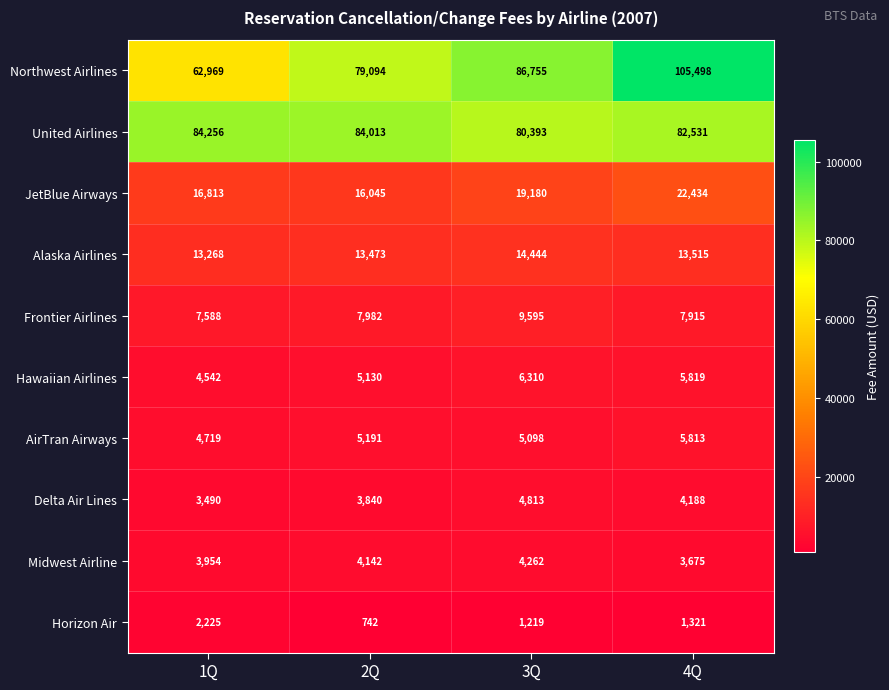

Is the value of Alaska Airlines at 1Q greater than the value of United Airlines at 2Q?

No